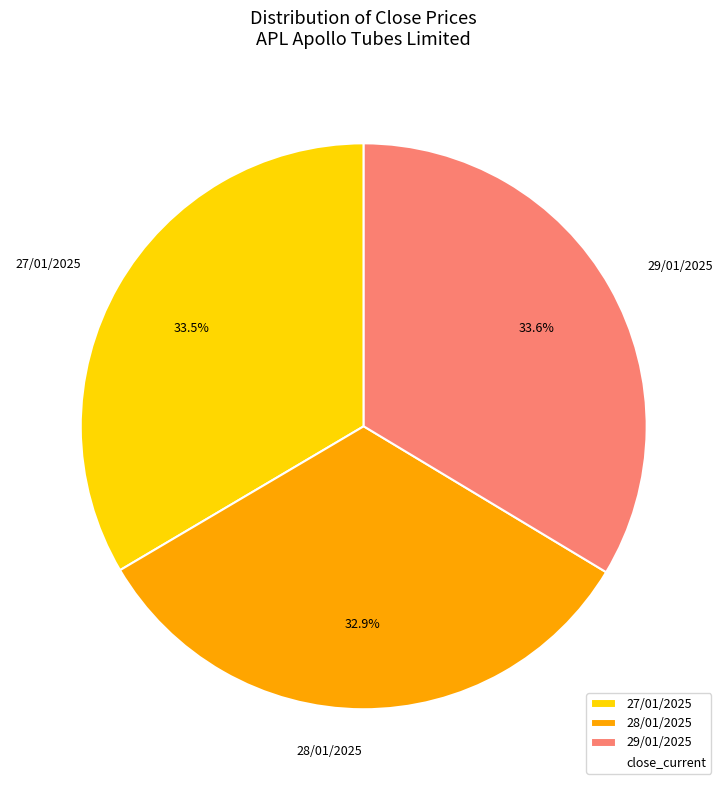

How many segments does this pie chart have?

3